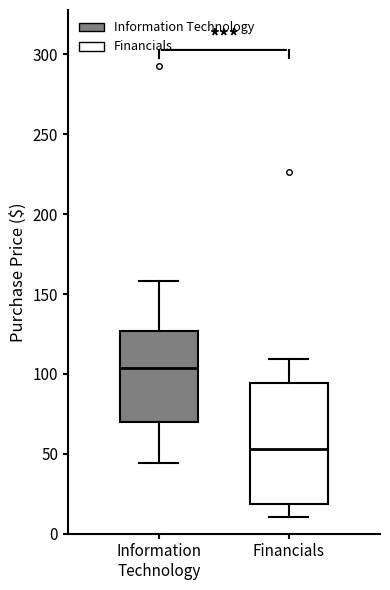

Reading left to right, read every box against the y-axis: the position of its median line, the range the box covers, and the ends of its whiskers. The values are not printed on the chart, so give them approximately, as read against the axis.

Information Technology: median 105, box 70 to 125, whiskers 45 to 160
Financials: median 55, box 20 to 95, whiskers 10 to 110